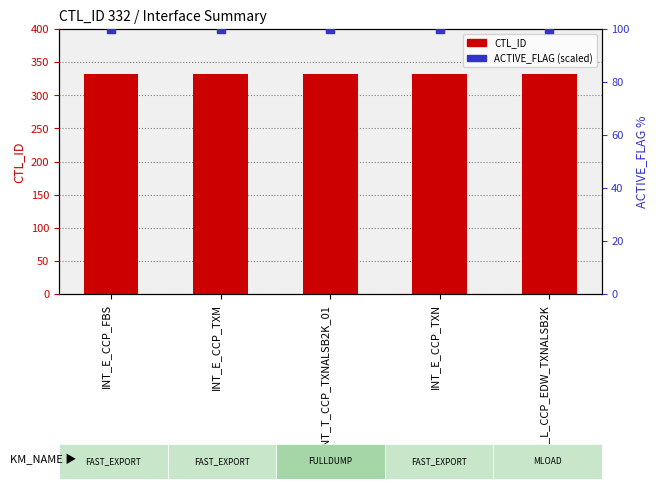

Which series reaches the maximum Y coordinate?

CTL_ID